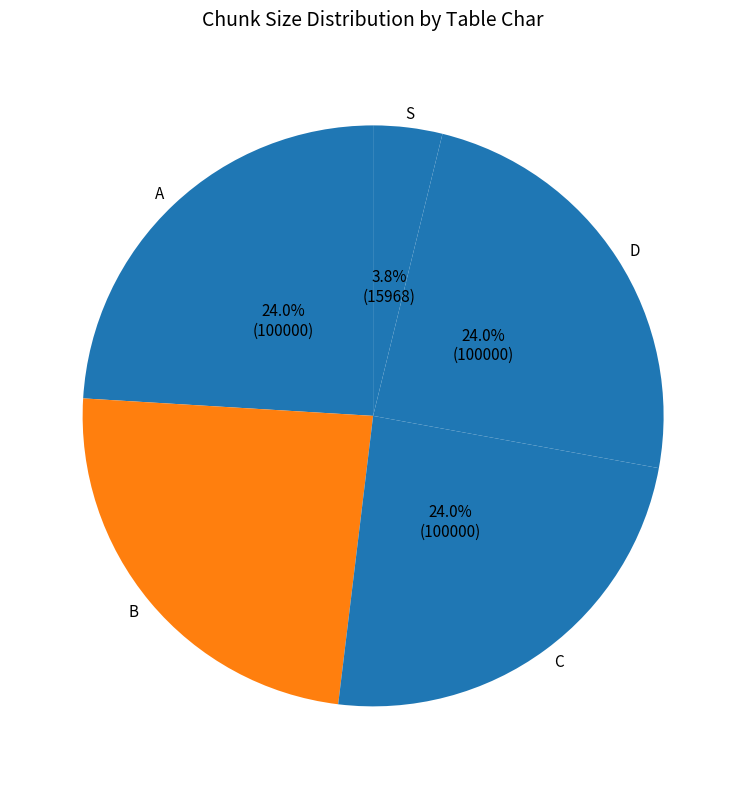

Is it true that C is 24% of the pie?

True